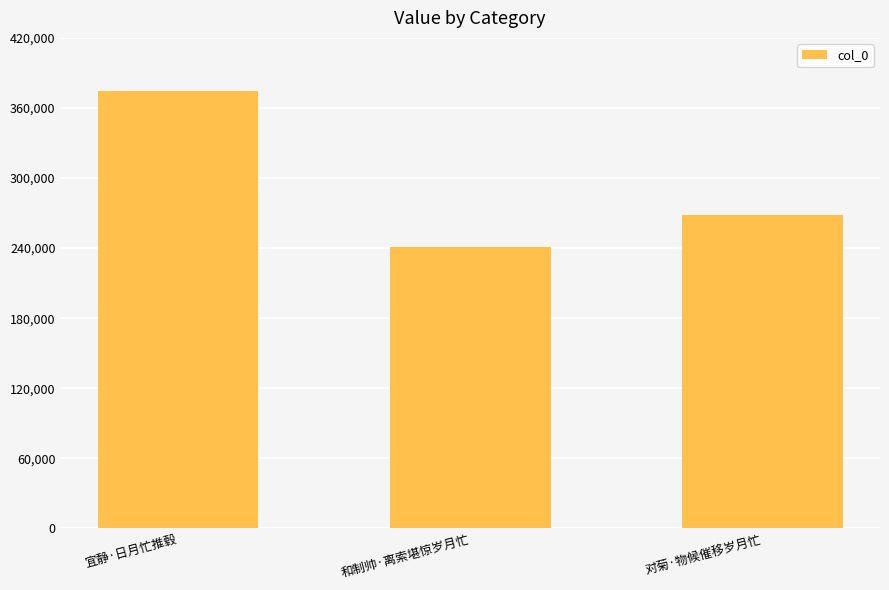

How many categories are shown in the chart?

3